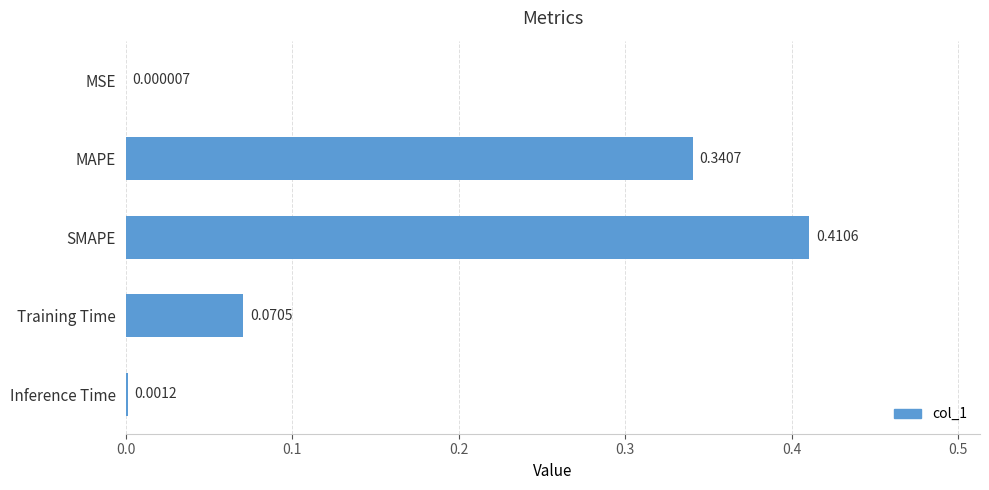

What is the change in value from MSE to MAPE?

+0.3